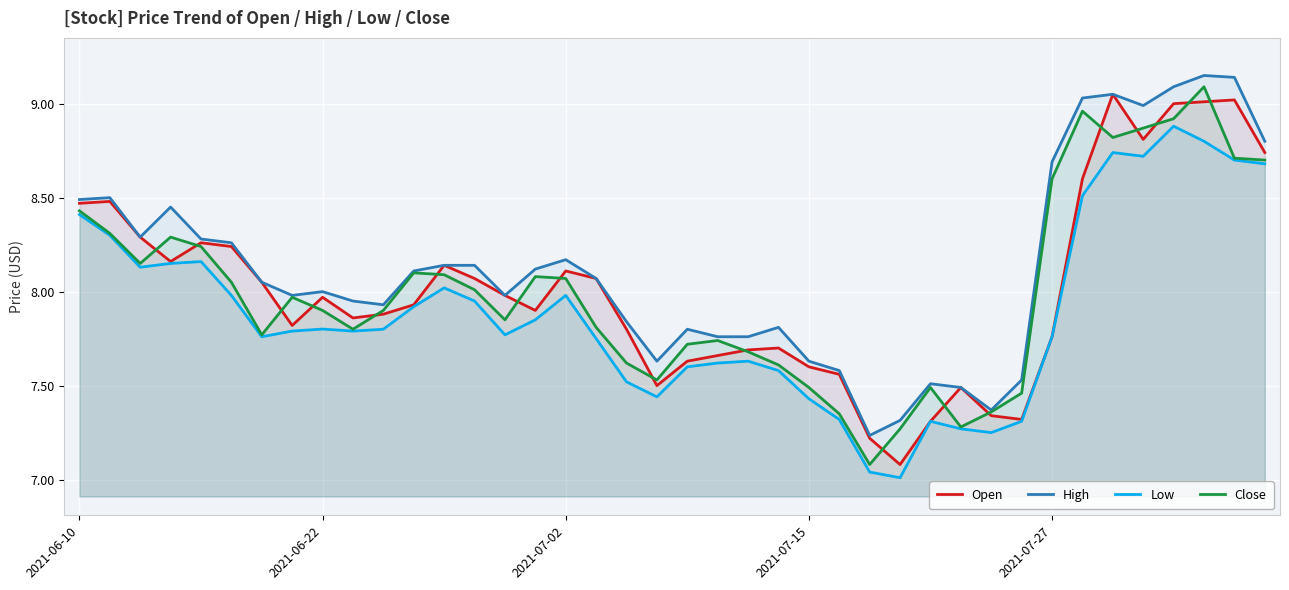

Which series has the largest total across all categories?

High